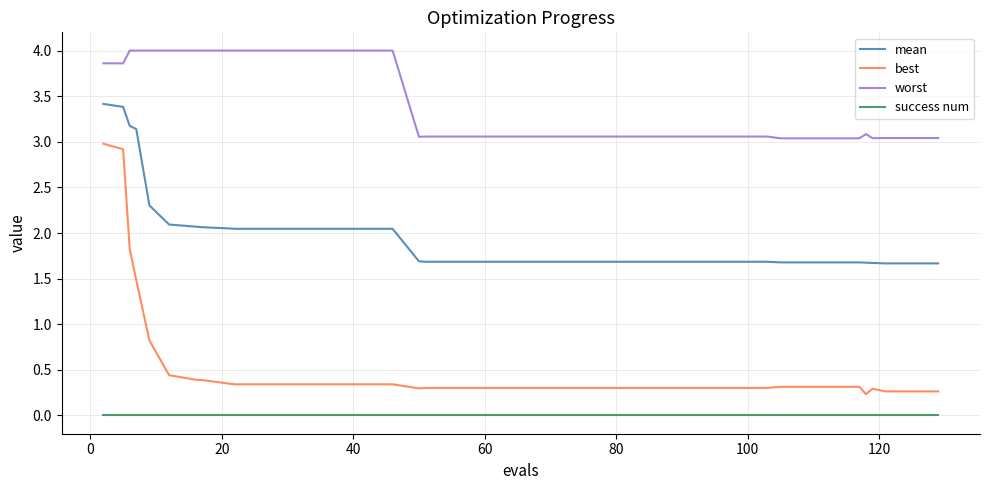

Which series has the largest range (max minus min)?

best